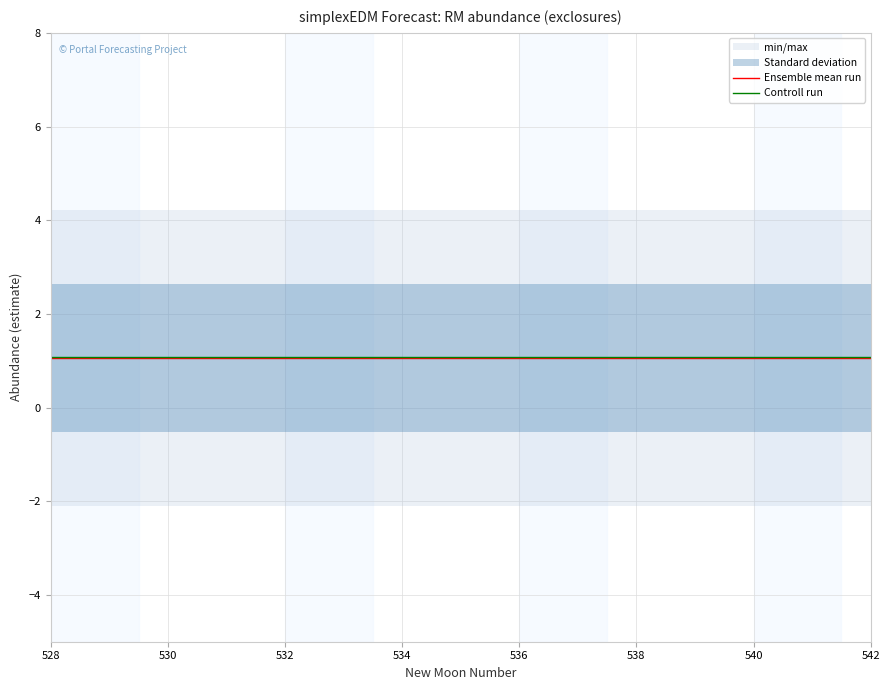

What is the lowest value of the Ensemble mean run series?

1.1